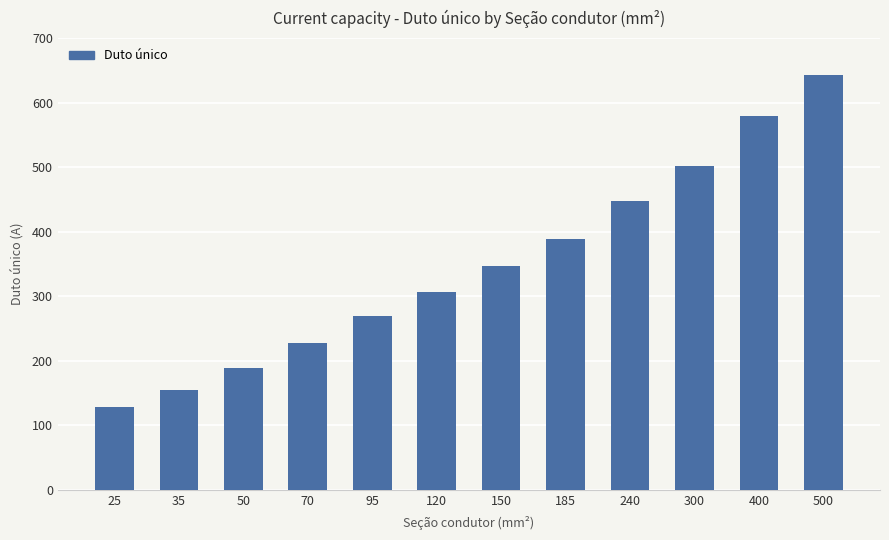

Reading right to left, extract all data points from this chart.

643	579	502	447	389	347	307	270	228	189	155	129